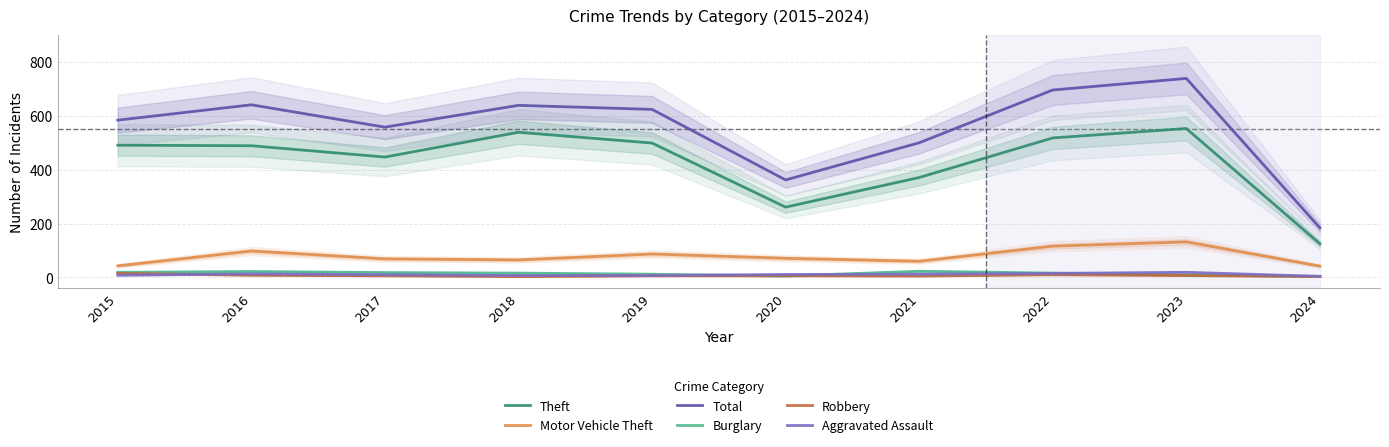

True or false: Aggravated Assault has more than 2 interior local peaks.

False